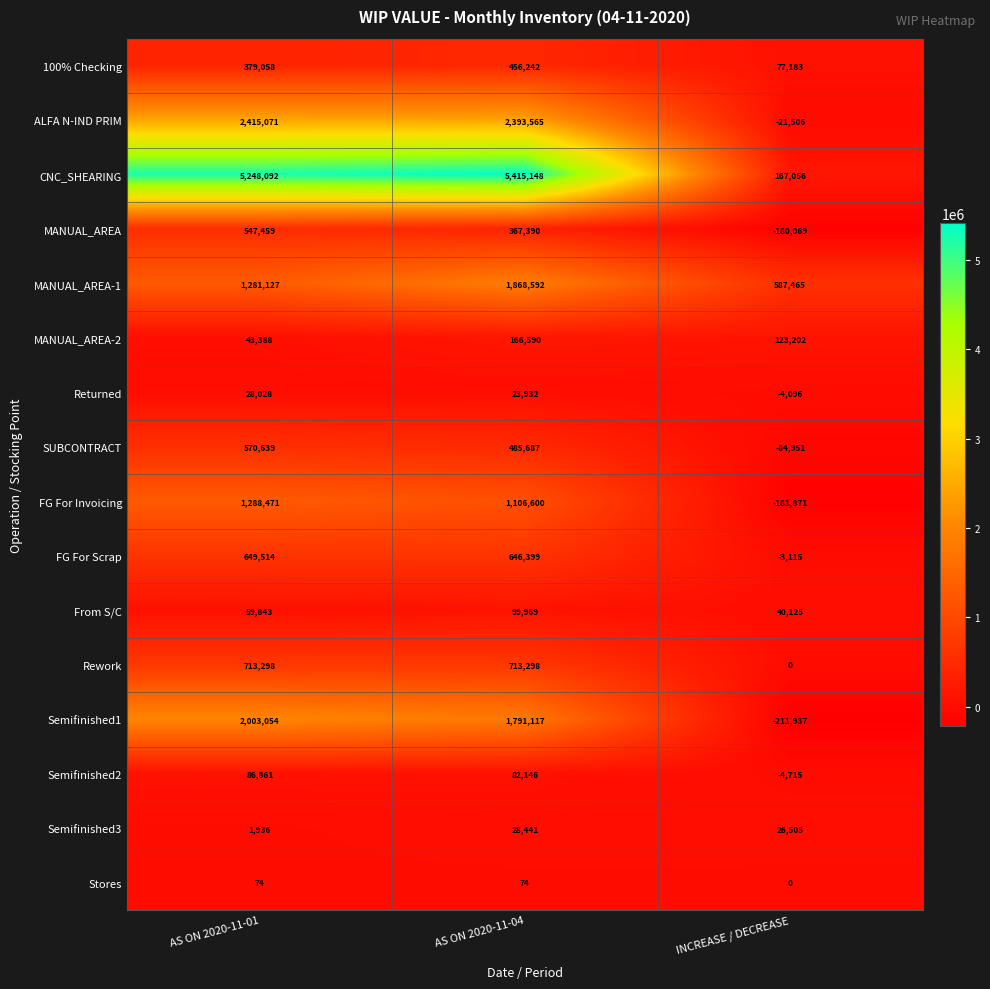

Is the value of ALFA N-IND PRIM at AS ON 2020-11-04 greater than the value of Returned at AS ON 2020-11-04?

Yes